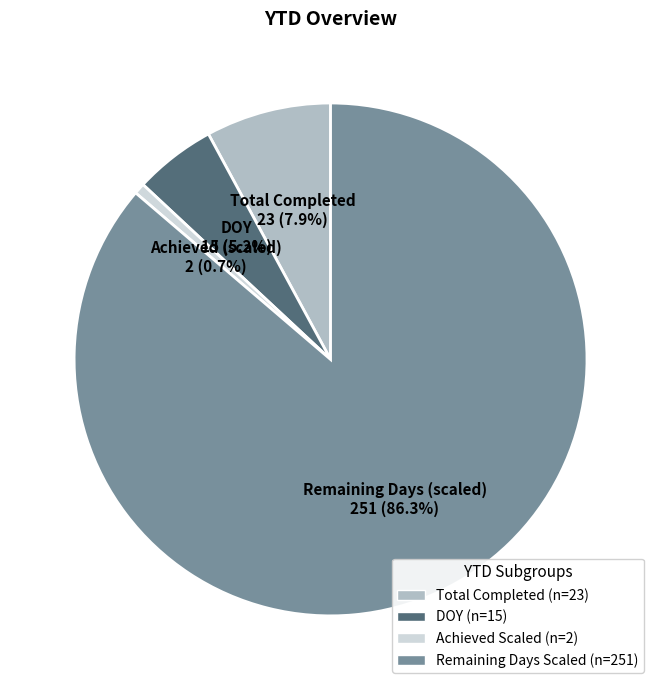

Does any single category account for the majority?

Yes